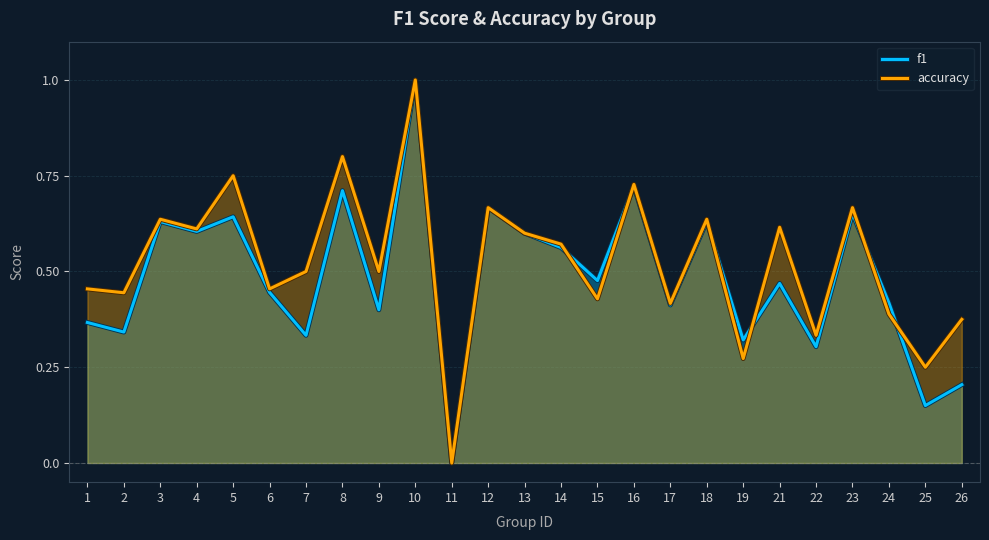

How many times do f1 and accuracy cross each other?

6